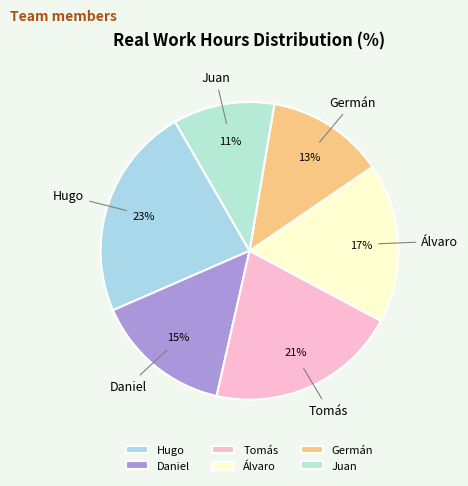

Rank the categories by value from highest to lowest.

Hugo, Tomás, Álvaro, Daniel, Germán, Juan